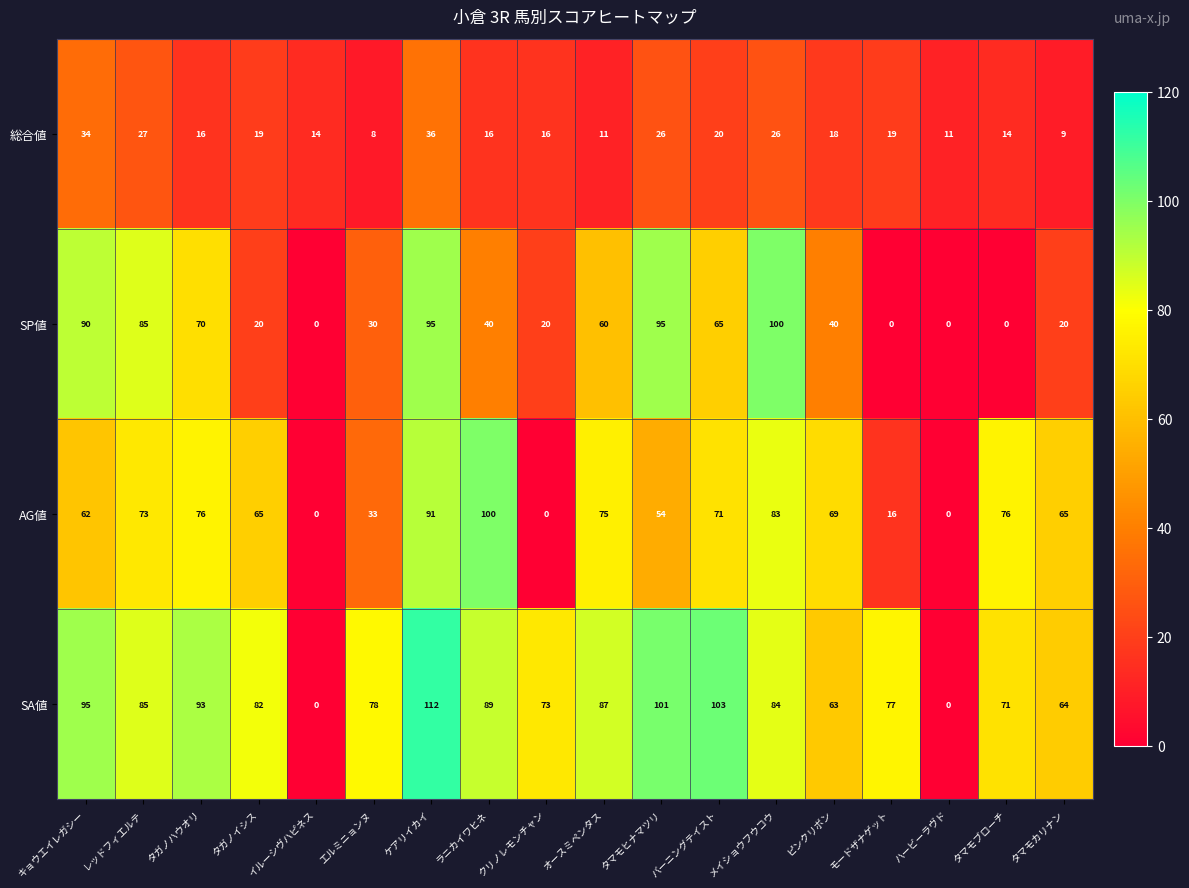

The value of AG値 at イルーシヴハピネス is 65. True or false?

False